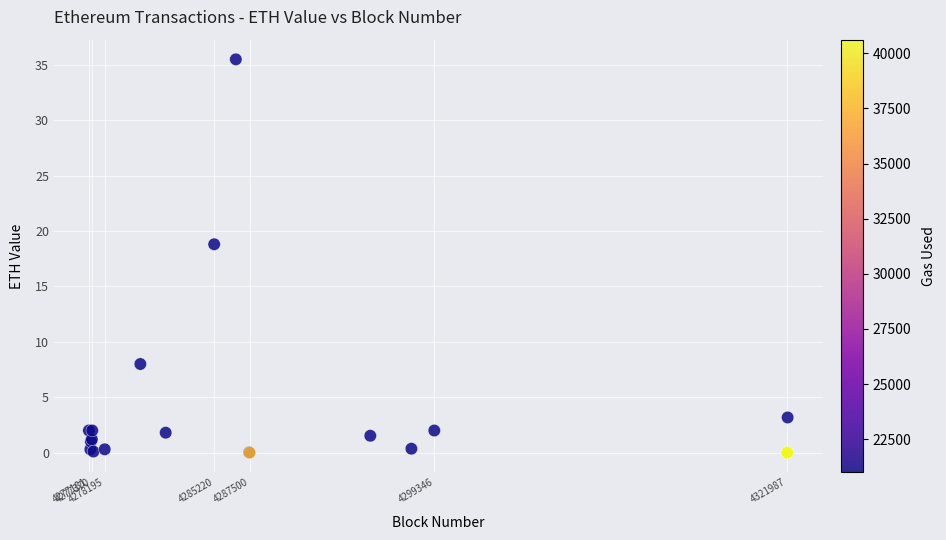

What Y value in the scatter plot is closest to 17?

18.8